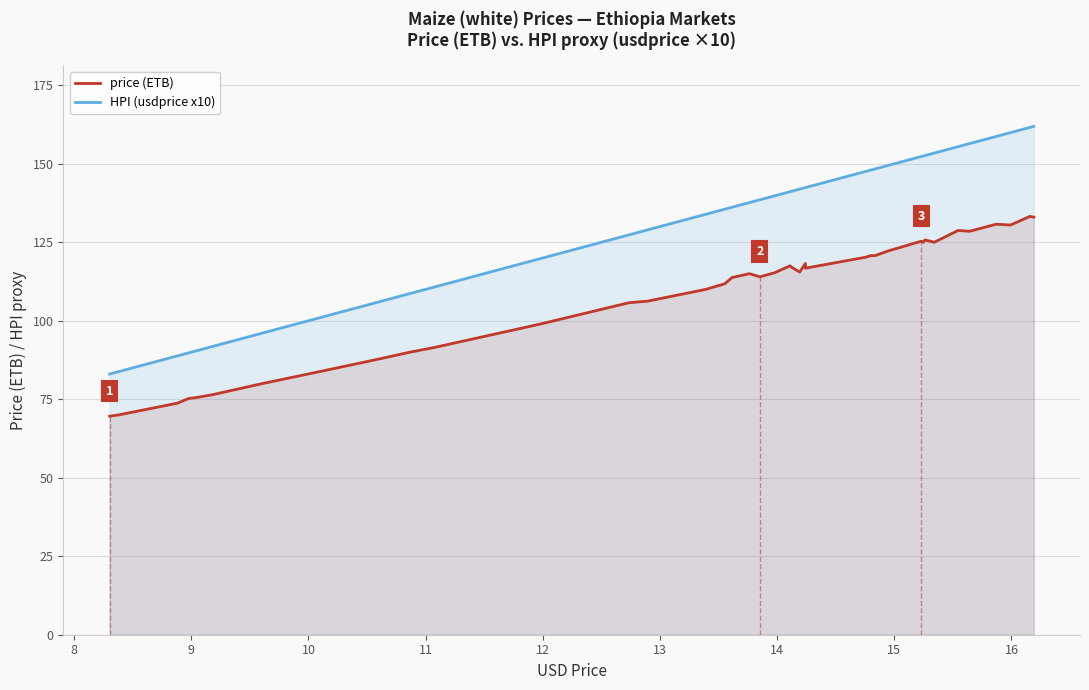

What is the average value of the price (ETB) series?

108.3